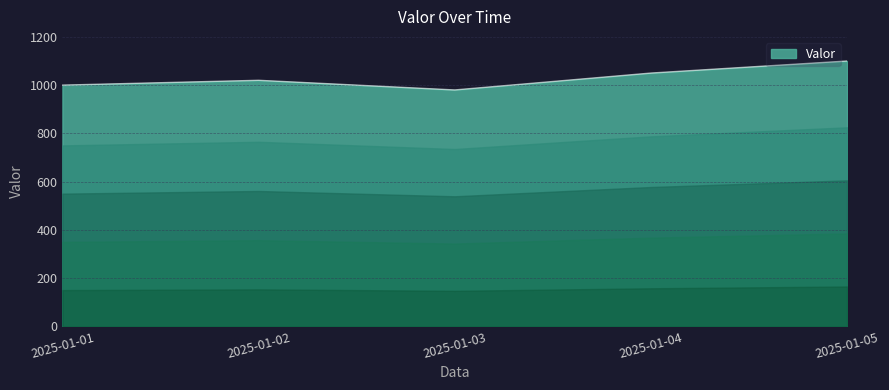

How many values are below 1020?

2